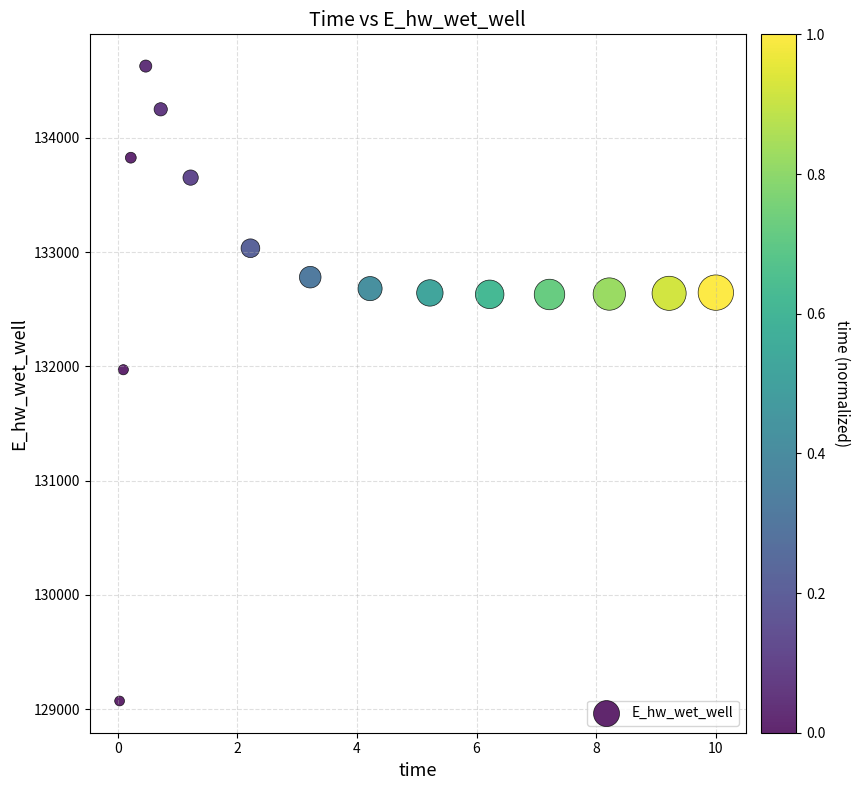

What is the range of Y values (max minus min)?

5557.8